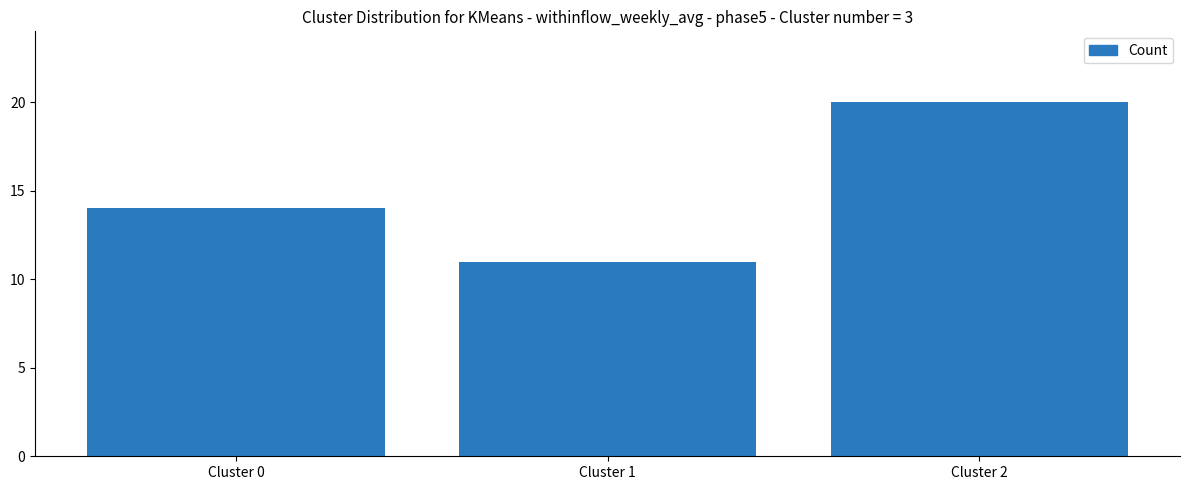

Where is the data nearest to the value 15?

Cluster 0